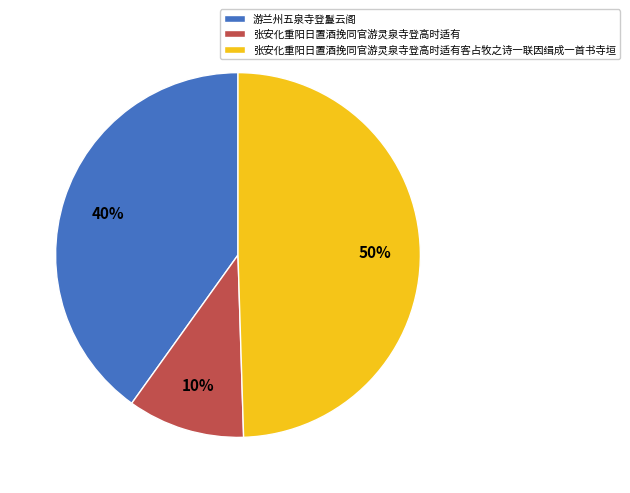

Does 张安化重阳日置酒挽同官游灵泉寺登高时适有 represent more than half of the total?

No